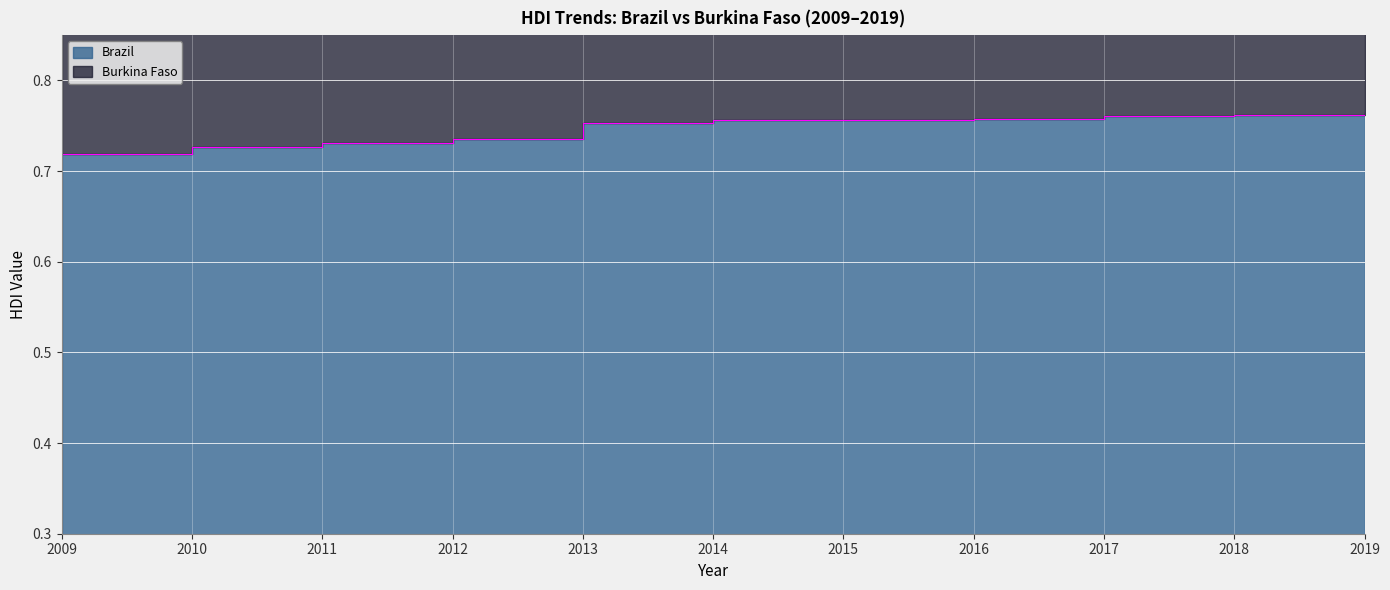

How many categories are shown in the chart?

11